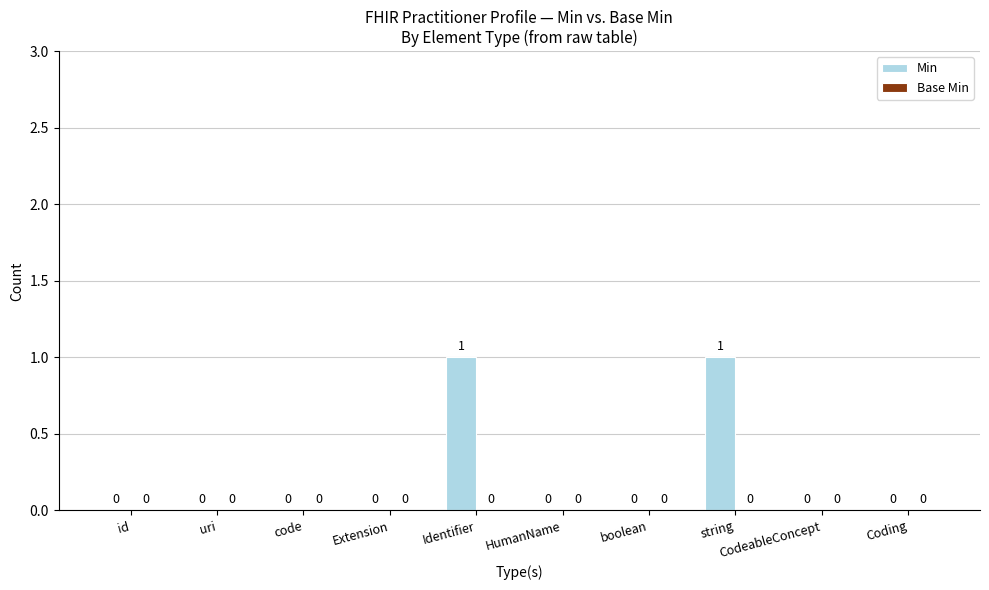

The value at boolean is 0. True or false?

True